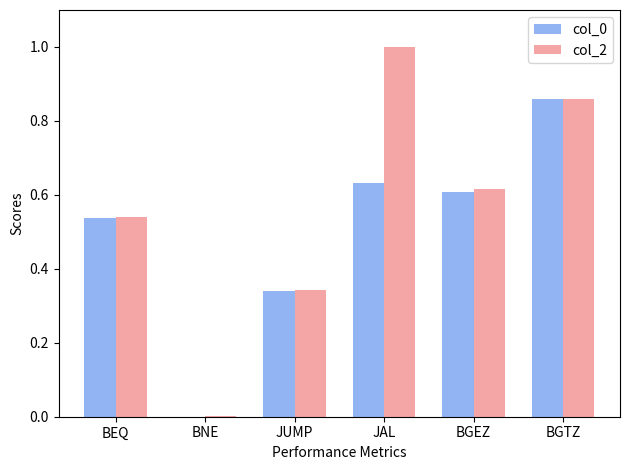

Which series has the largest total across all categories?

col_2